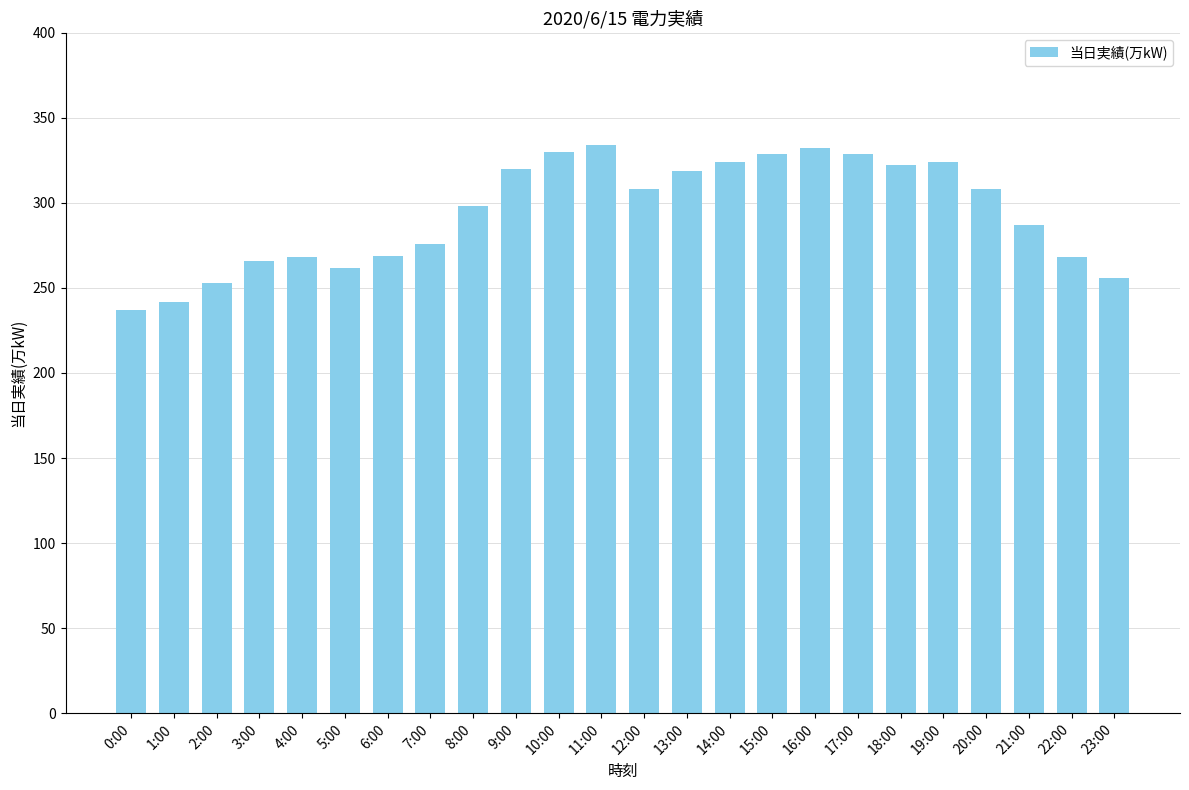

How many series are shown in this chart?

1